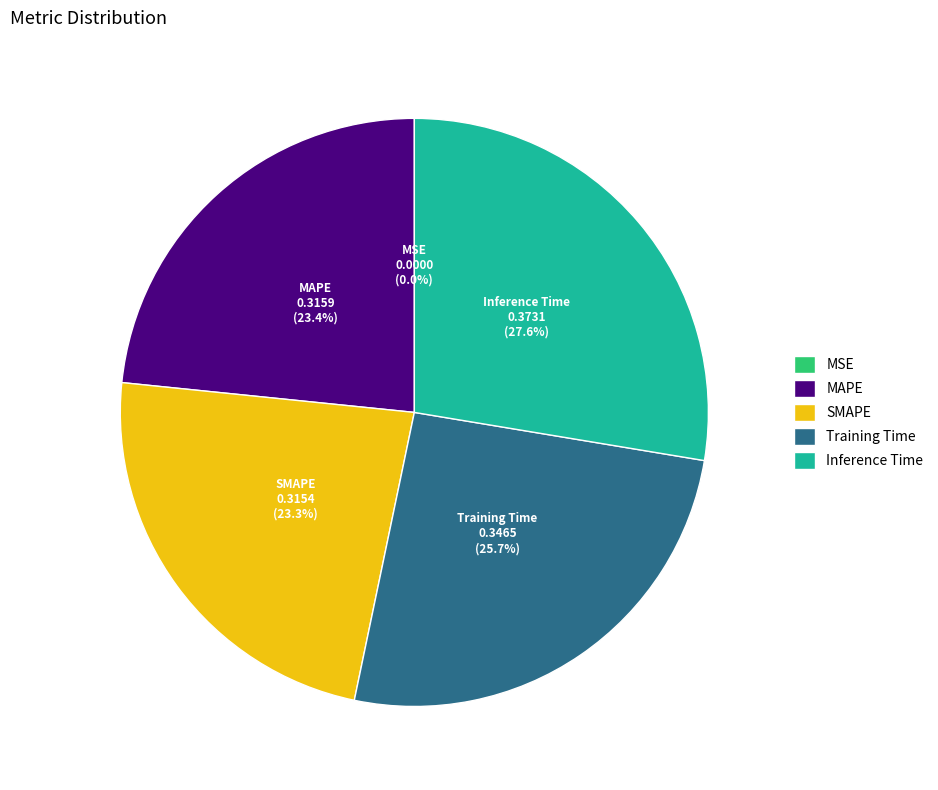

How much of the chart is everything except SMAPE?

76.7%